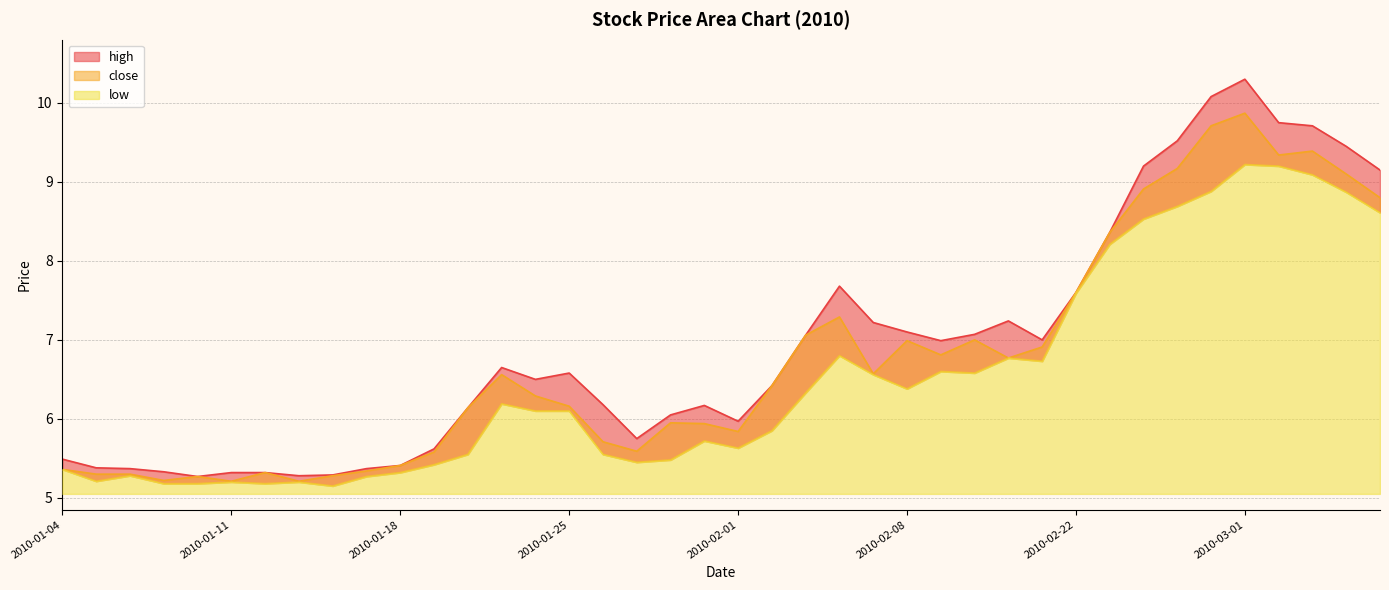

Which series has the widest spread of values?

high